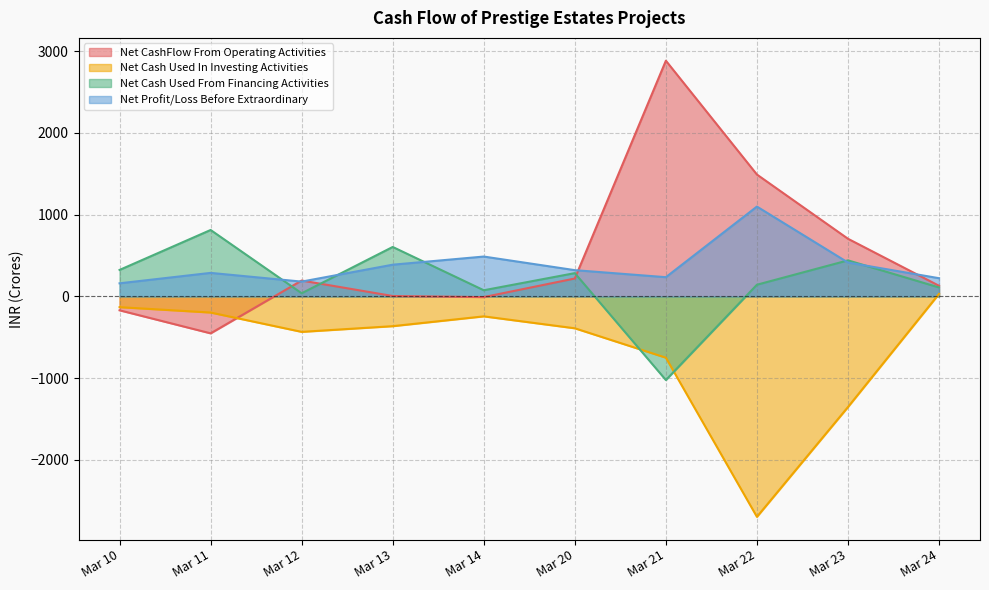

What is the difference between the Net Cash Used In Investing Activities values at Mar 12 and Mar 24?

465.0